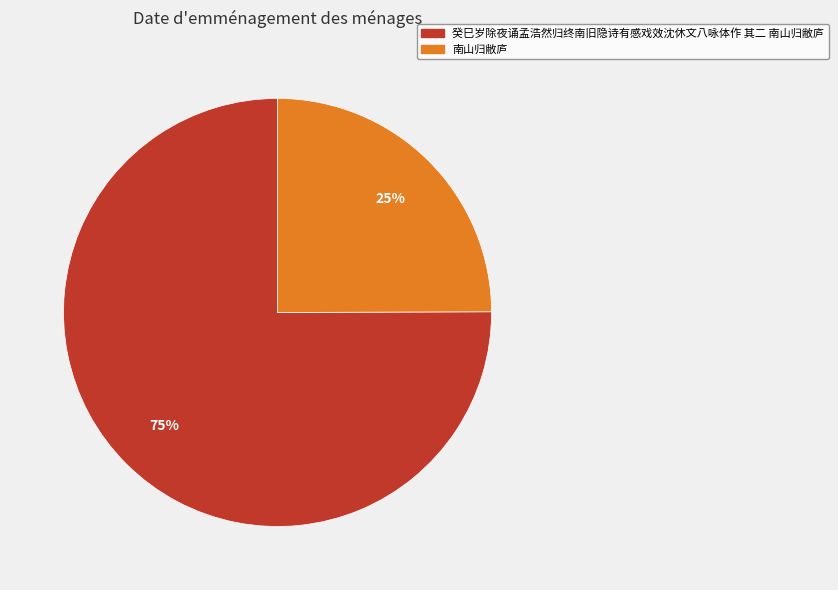

What is the smallest slice in the pie chart?

南山归敝庐